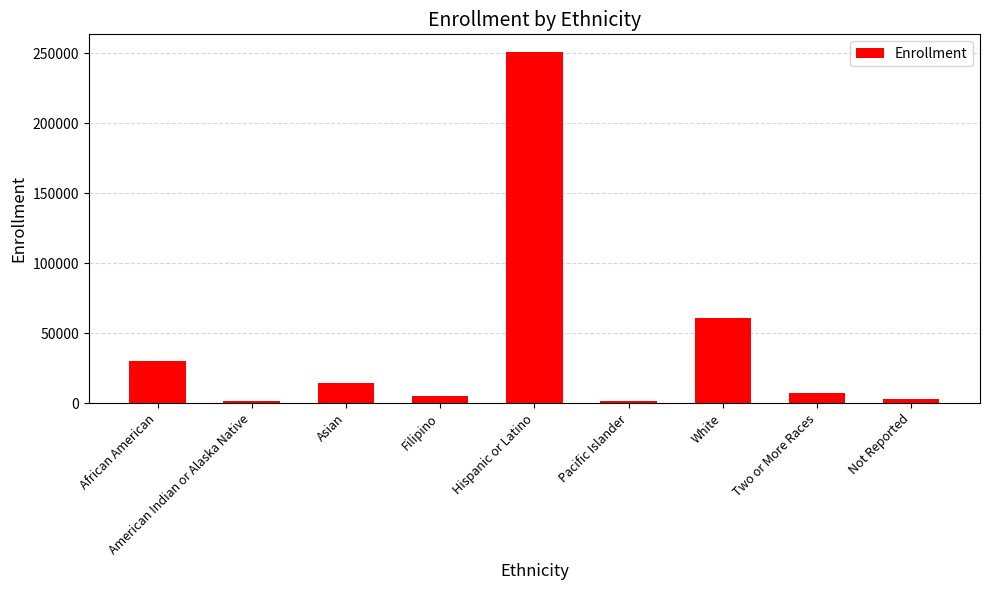

What is the average value?

41698